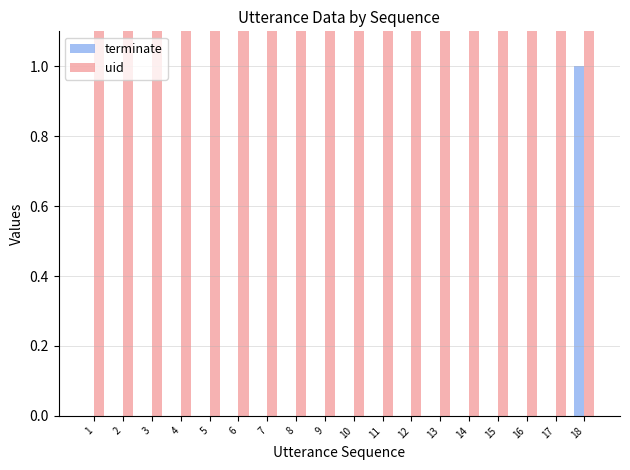

Between 10 and 11, which is larger?

10